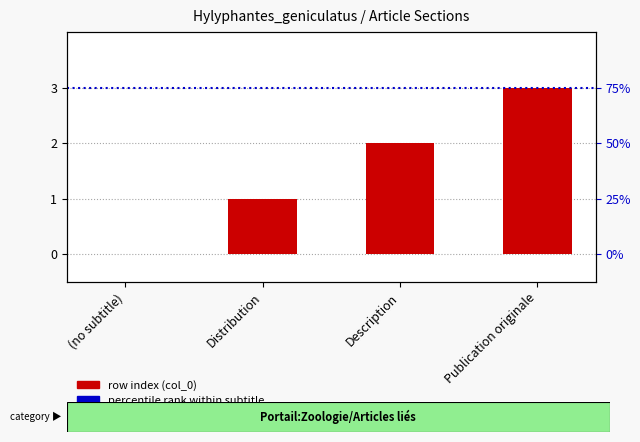

What is the sum of the values at (no subtitle) and Description?

2